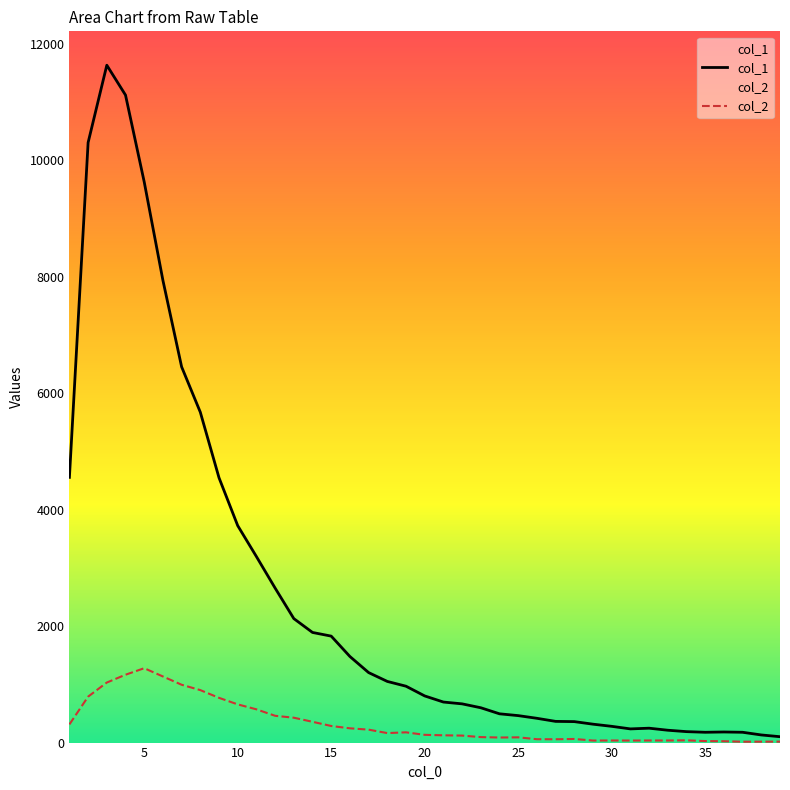

What is the total value across all series at 35?

203